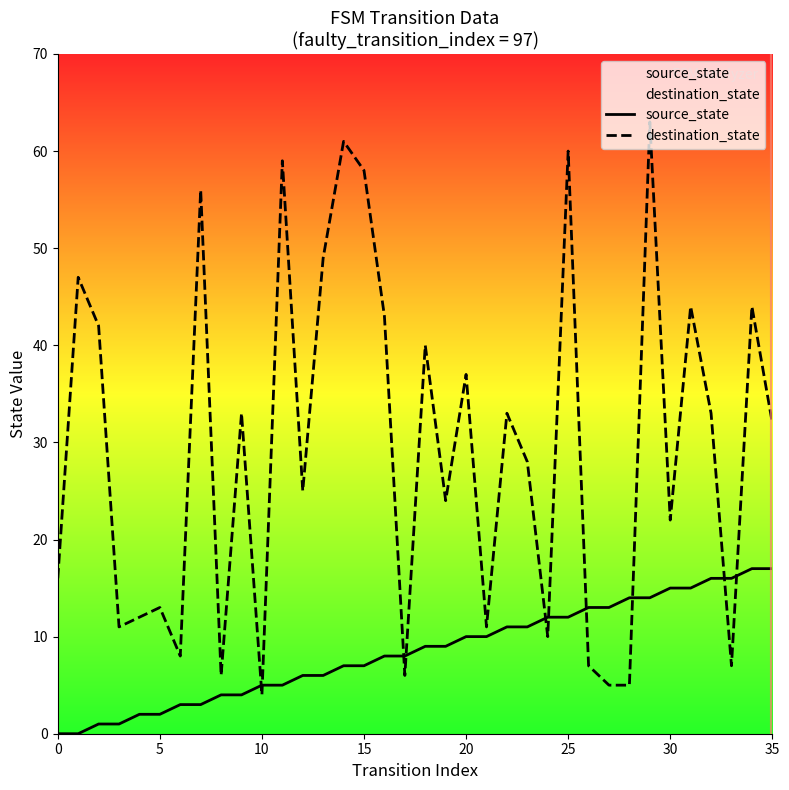

Which series ends up on top after the final intersection of destination_state and source_state?

destination_state